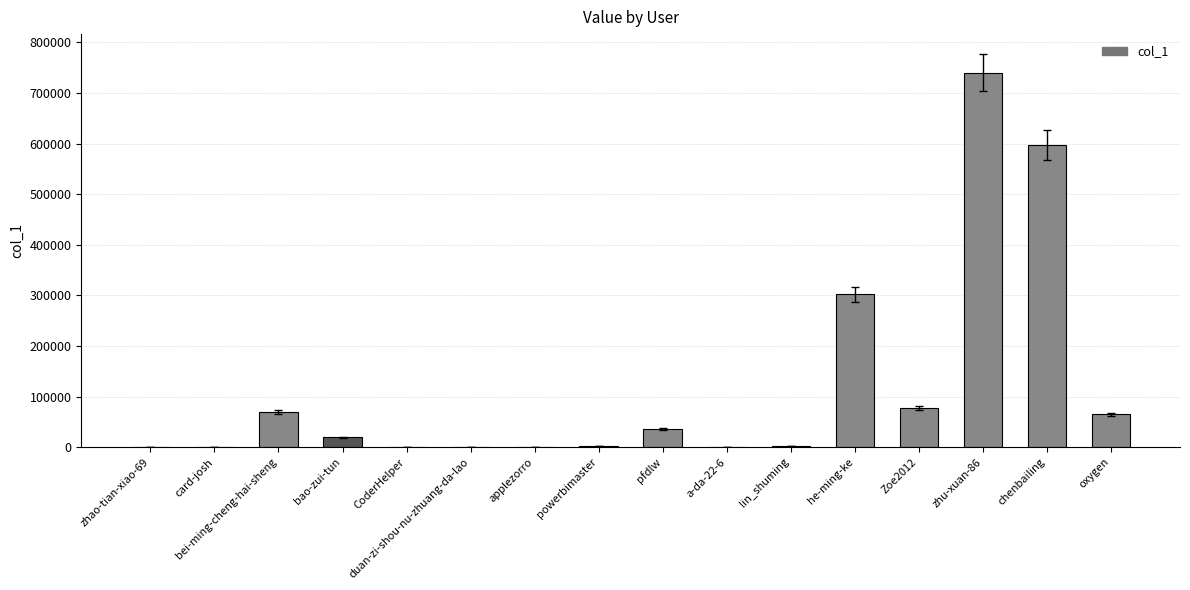

Is it true that the value at he-ming-ke is 302107?

True